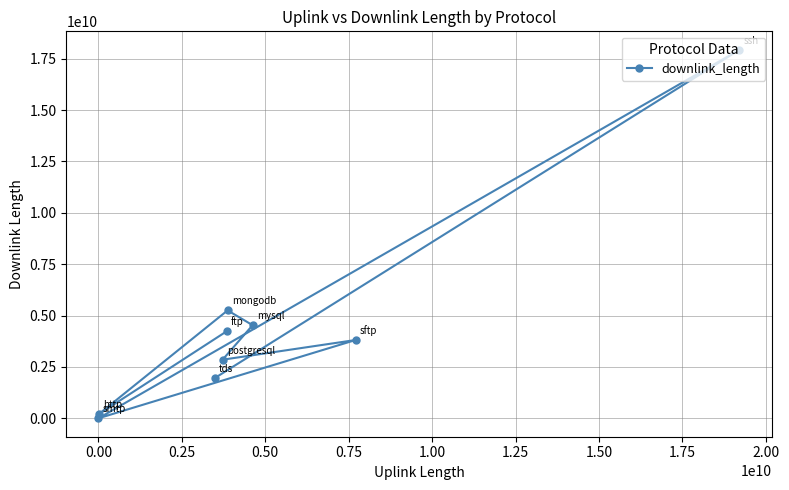

What is the greatest value displayed?

17932075237